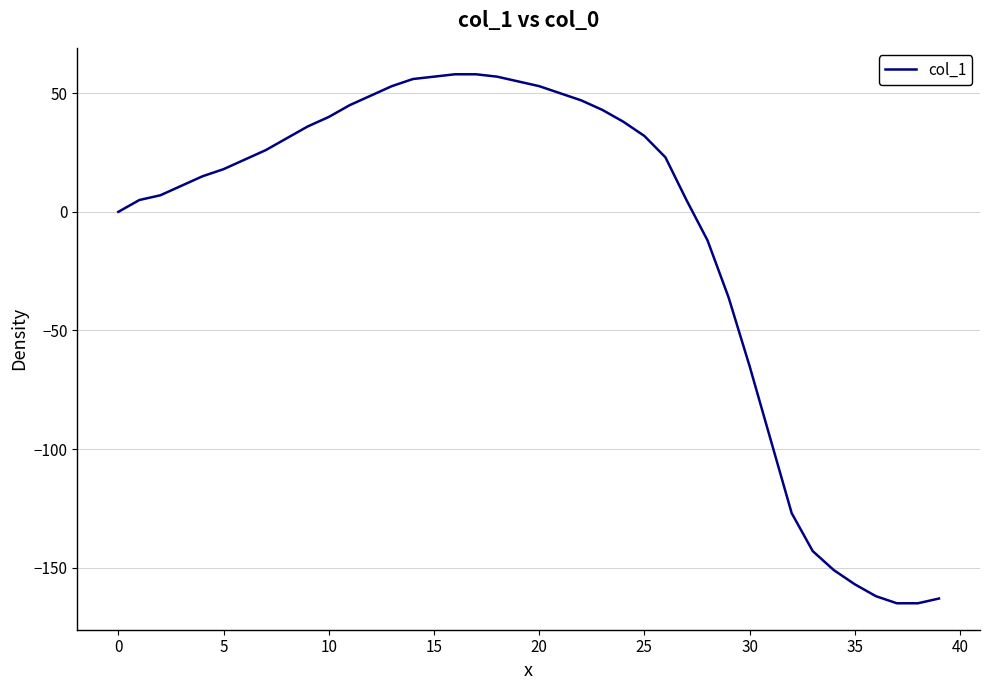

What is the sum of all values?

-452